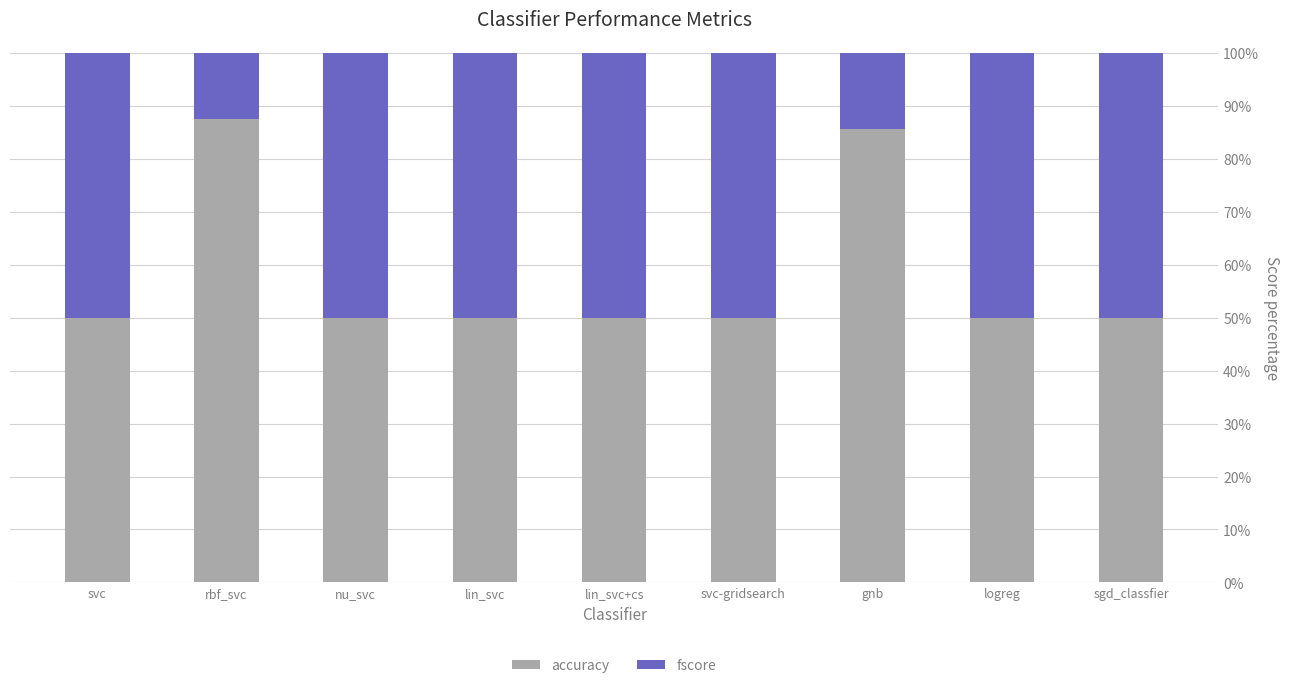

What are all the series names shown in the legend?

accuracy, fscore